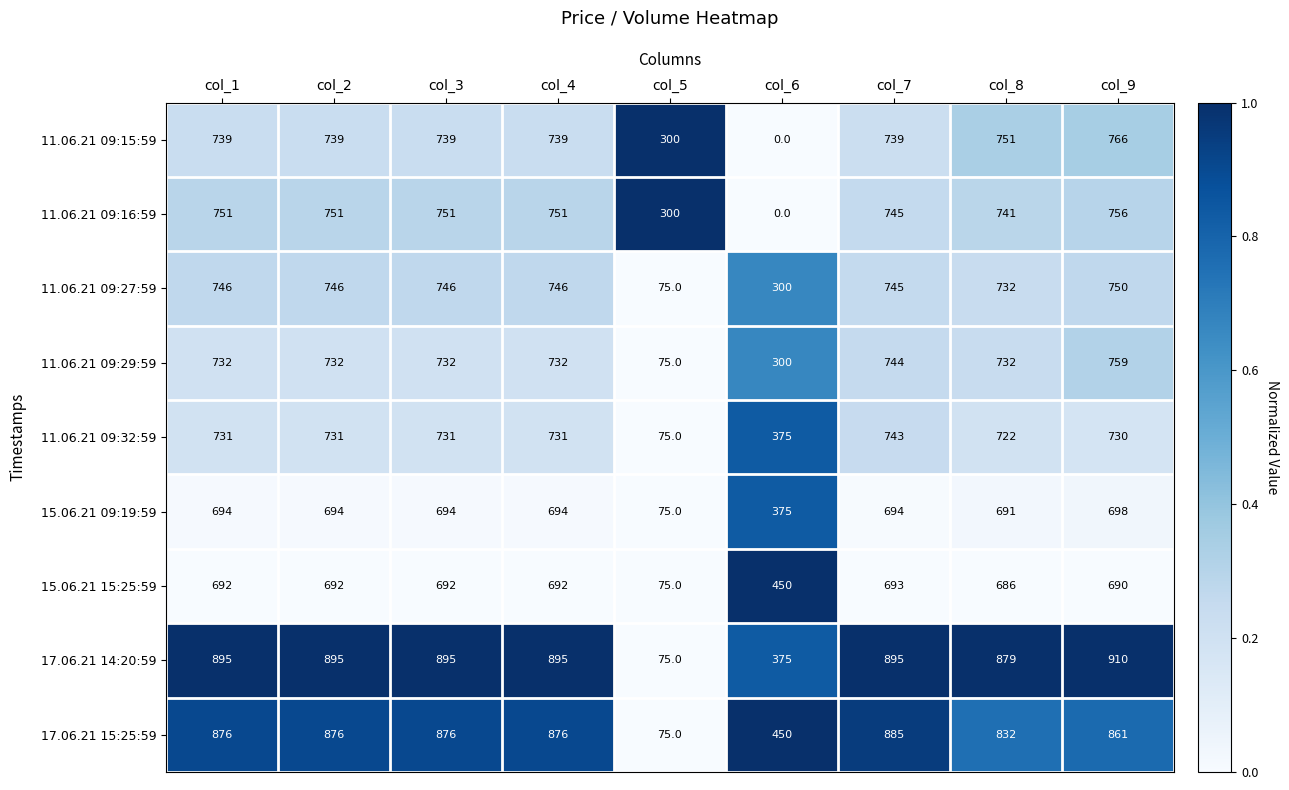

Rank the series by their maximum value, from highest to lowest.

17.06.21 14:20:59, 17.06.21 15:25:59, 11.06.21 09:15:59, 11.06.21 09:29:59, 11.06.21 09:16:59, 11.06.21 09:27:59, 11.06.21 09:32:59, 15.06.21 09:19:59, 15.06.21 15:25:59